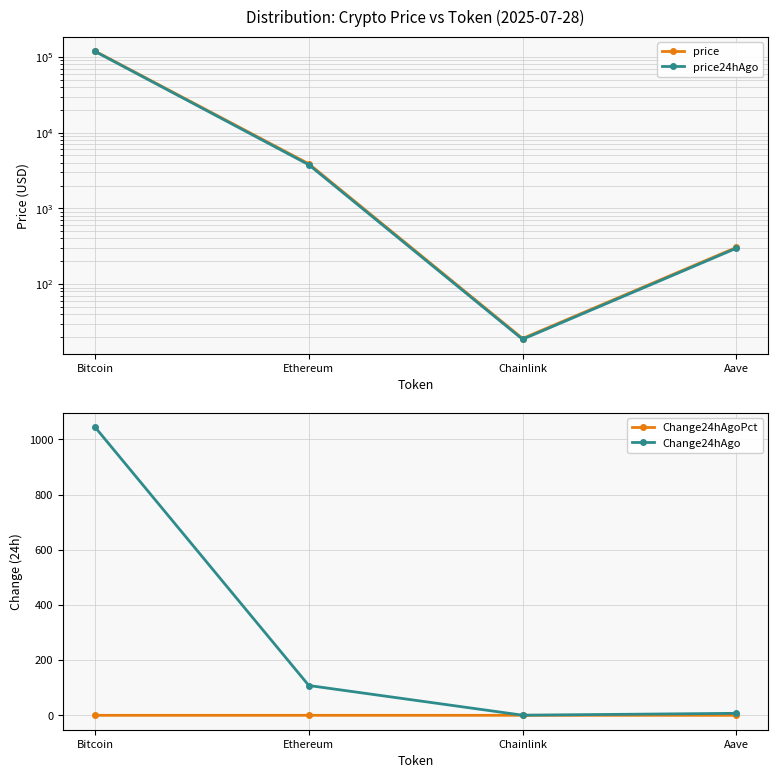

Rank the series at Aave from lowest to highest value.

Change24hAgoPct, Change24hAgo, price24hAgo, price